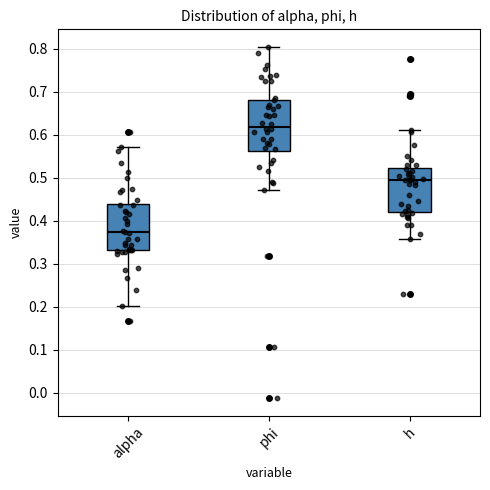

Reading left to right, transcribe this box plot: for each box, give where its median line is, the range the box spans, and where its two whiskers end, as read against the y-axis. The values are not printed on the chart, so give them approximately, as read against the axis.

alpha: median 0.37, box 0.33 to 0.44, whiskers 0.20 to 0.57
phi: median 0.62, box 0.56 to 0.68, whiskers 0.47 to 0.80
h: median 0.49, box 0.42 to 0.52, whiskers 0.36 to 0.61